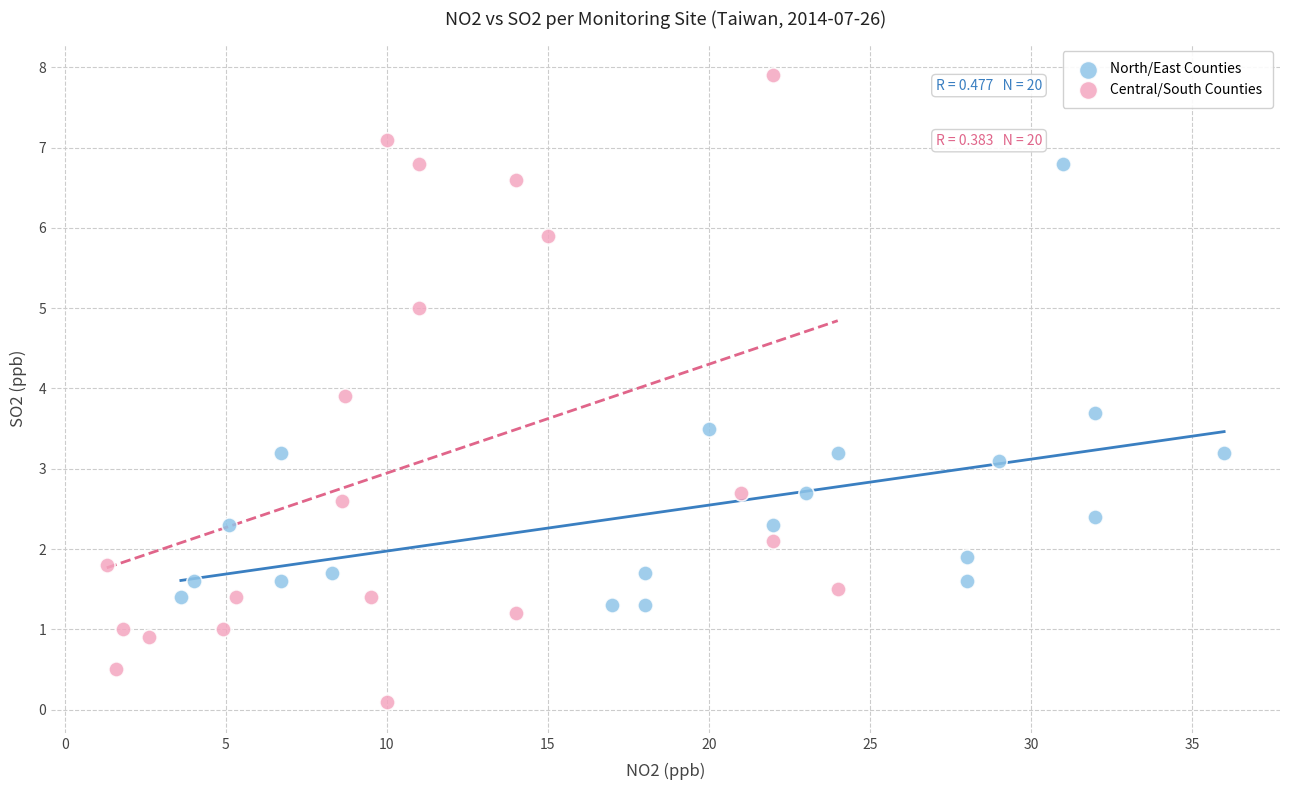

What are all the series names shown in the legend?

North/East Counties, Central/South Counties